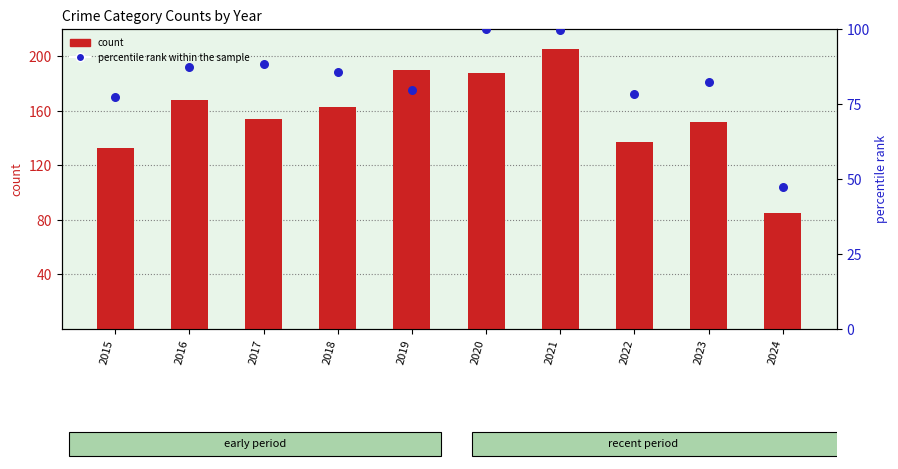

What are all the series names shown in the legend?

count, percentile rank within the sample